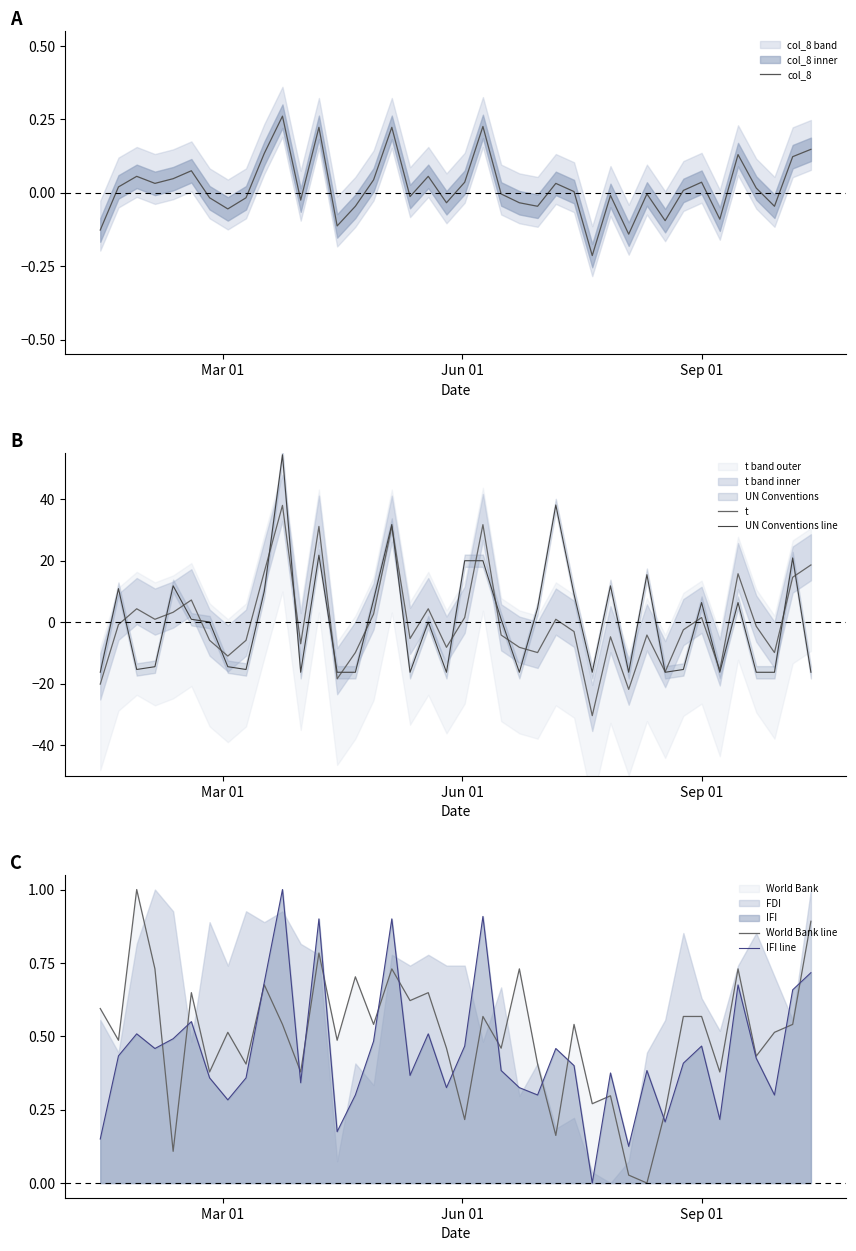

True or false: col_8 and t intersect in this chart.

True